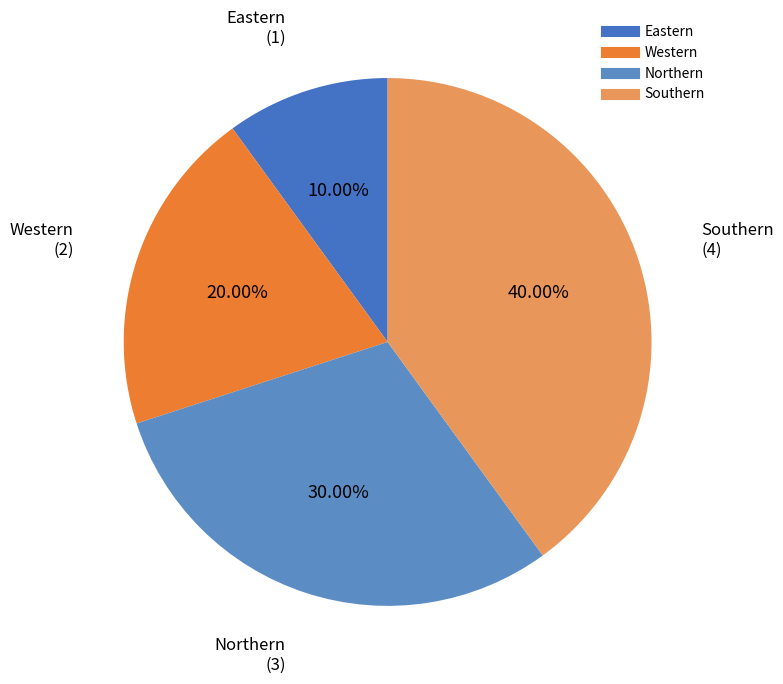

What is the ratio of the value at Northern to the value at Eastern?

3.0